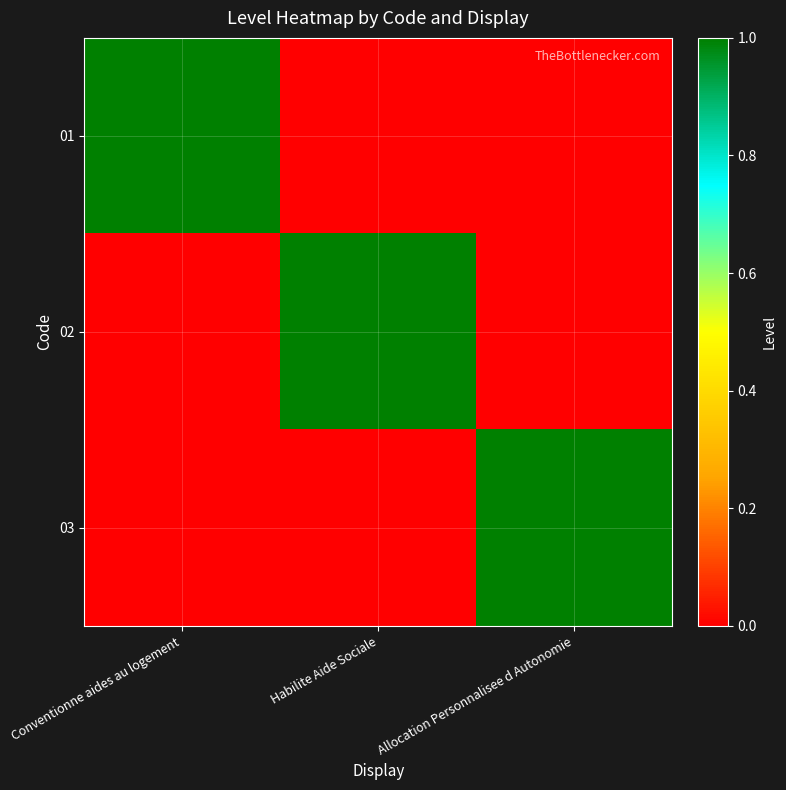

How many series are shown in this chart?

3